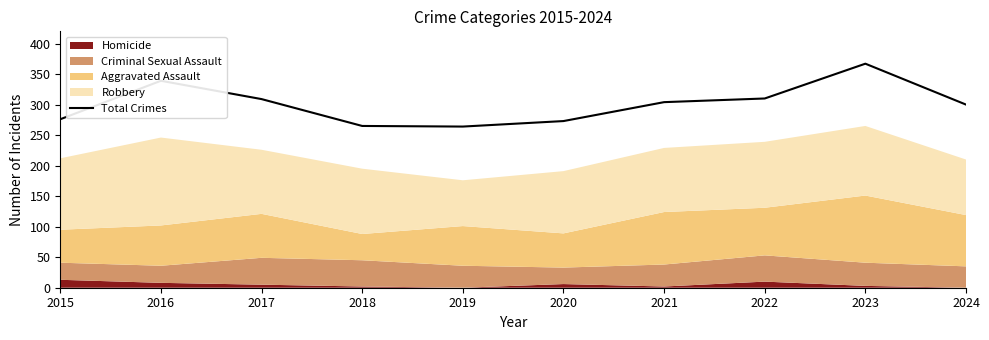

What is the sum of all values?

3007